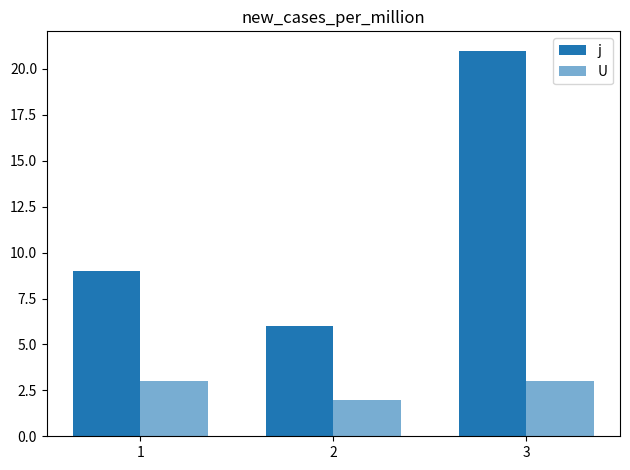

At which category is the sum across all series the highest?

3